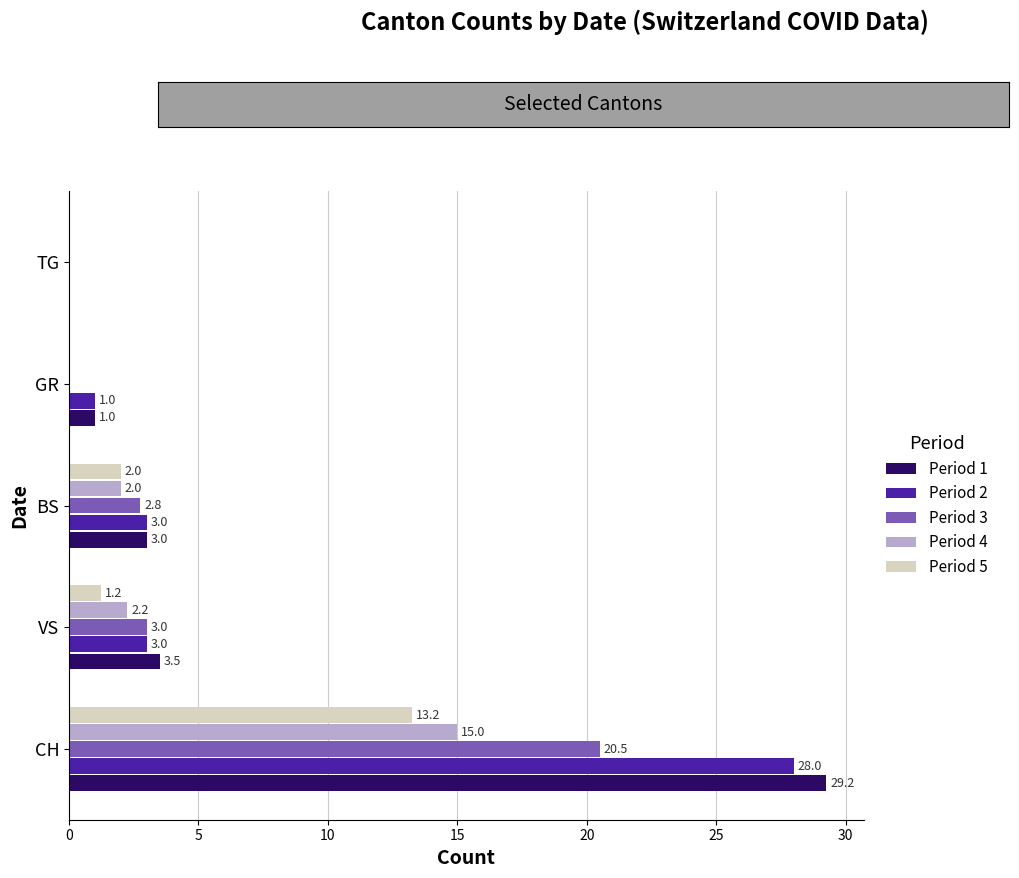

Which category has the highest value in the Period 1 series?

CH